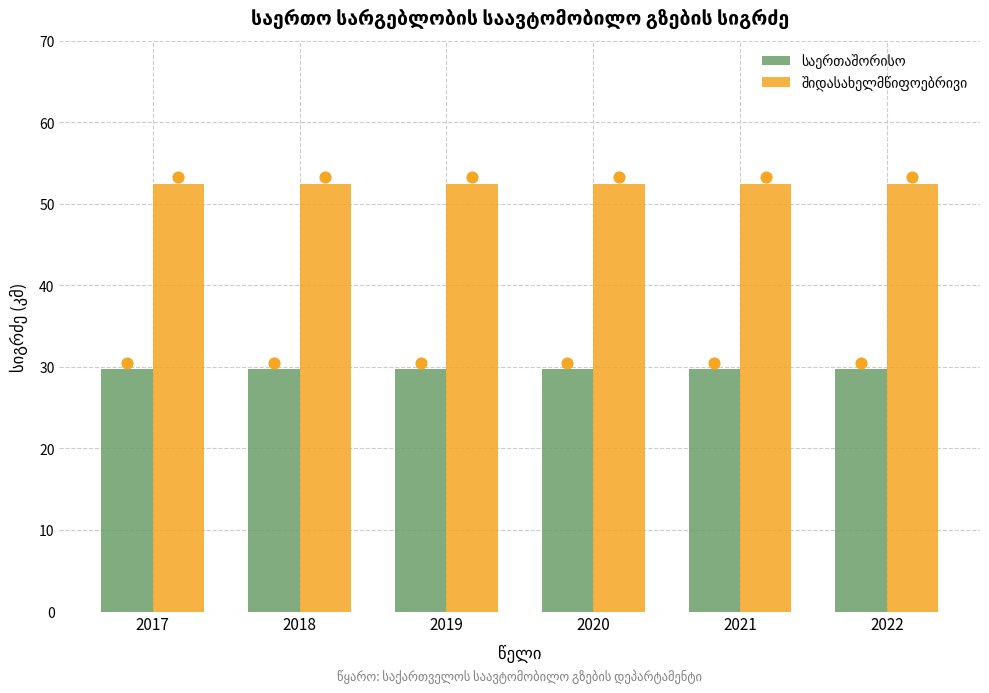

What are all the series names shown in the legend?

საერთაშორისო, შიდასახელმწიფოებრივი